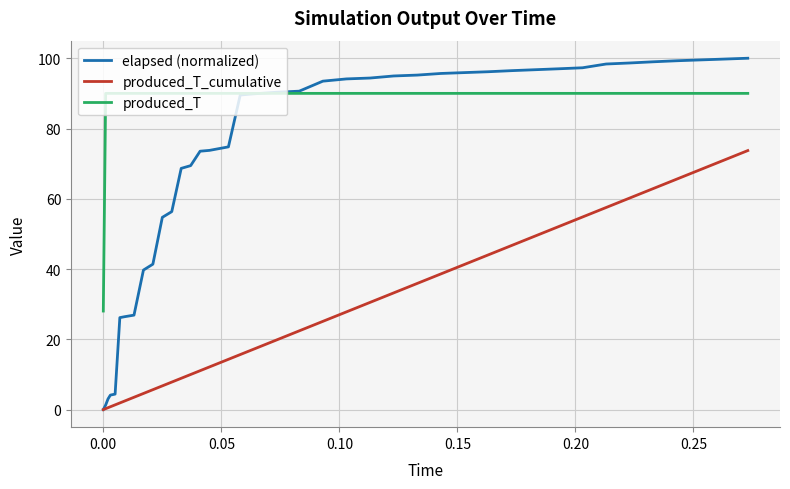

Which series has the largest total across all categories?

produced_T